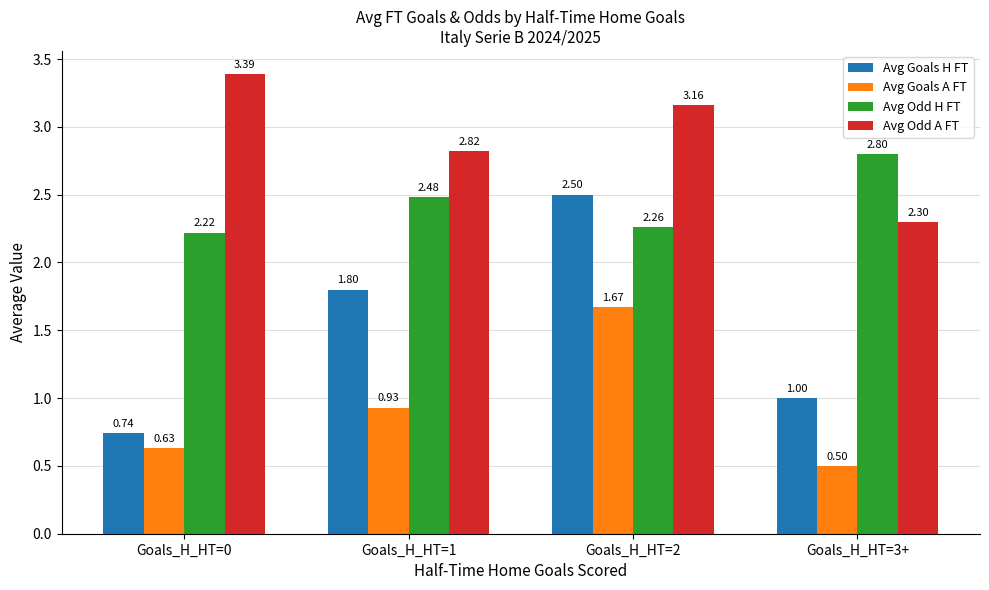

What is the total value across all series at Goals_H_HT=2?

9.6